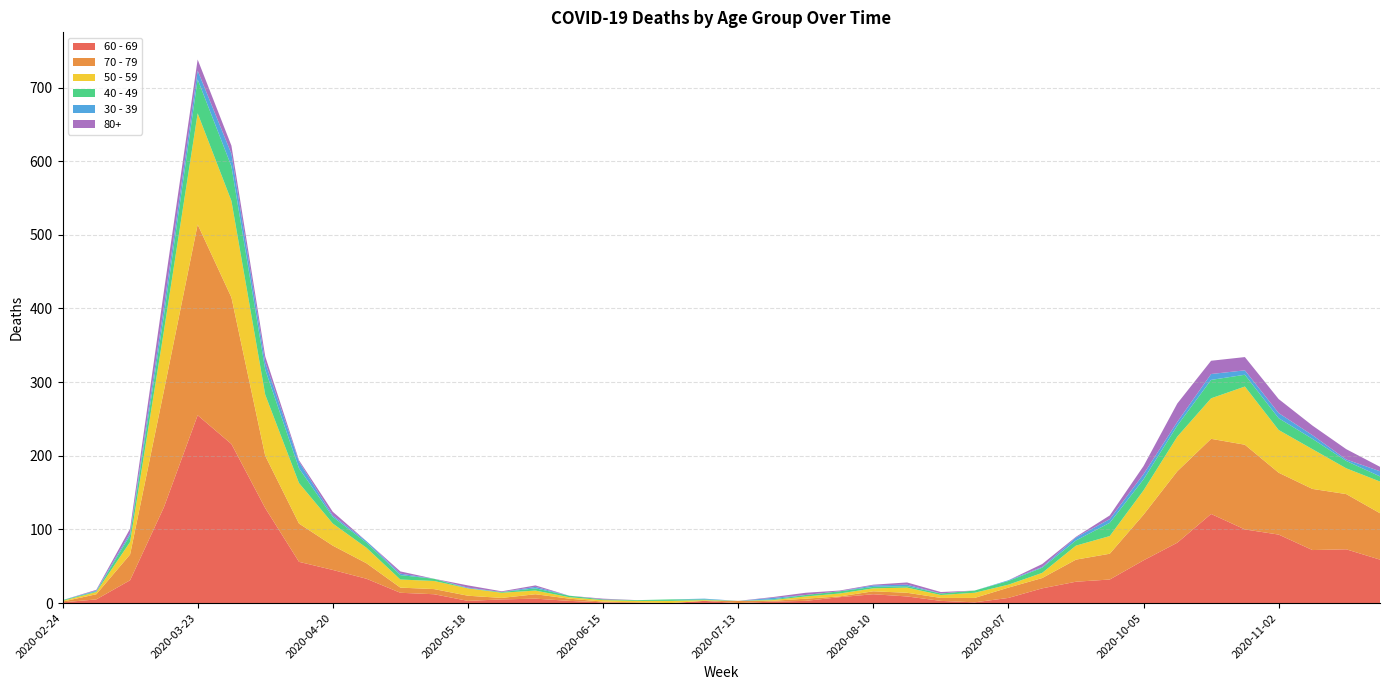

Reading left to right, extract all data points from this chart.

60 - 69: 1	5	31	130	255	216	129	56	45	33	14	12	3	5	6	3	1	0	0	3	0	2	3	8	12	9	3	1	7	20	29	32	58	82	121	100	93	72	73	59
70 - 79: 1	7	35	158	259	199	71	52	33	21	7	7	7	2	6	3	1	1	0	0	3	1	3	1	4	5	4	6	14	14	30	35	62	97	102	115	84	83	75	63
50 - 59: 1	3	17	81	151	131	83	55	30	21	11	11	10	7	5	2	2	2	3	1	0	1	3	4	4	7	4	7	4	7	19	24	33	47	55	79	58	54	35	43
40 - 49: 1	1	9	21	46	47	34	20	9	7	6	3	0	1	3	2	1	1	2	1	0	1	2	3	2	2	2	3	5	7	7	18	15	15	25	16	16	14	10	7
30 - 39: 0	1	3	12	12	17	10	9	2	2	2	0	1	0	2	0	0	0	0	1	0	2	0	0	2	2	0	0	1	1	4	5	7	5	8	6	7	5	2	7
80+: 0	1	6	21	15	11	8	2	5	0	3	0	3	1	2	0	1	0	0	0	0	1	3	1	1	3	2	0	0	4	1	5	11	25	18	18	19	13	14	6